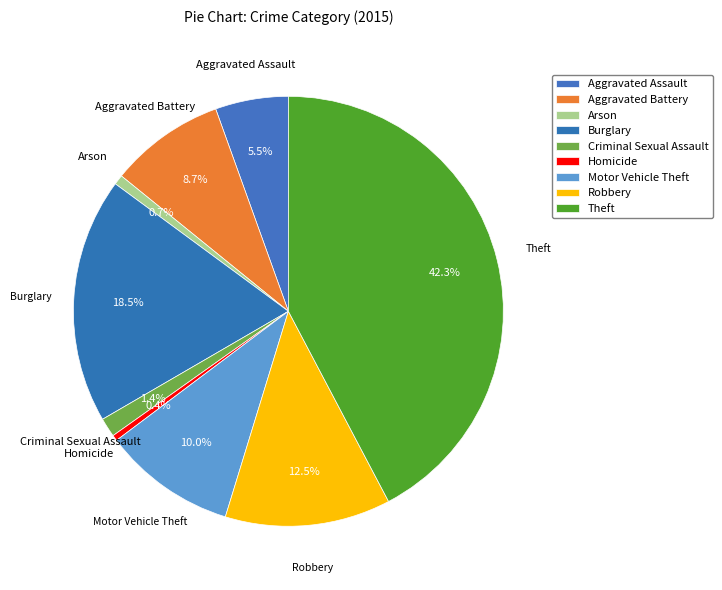

Is there any slice that represents more than half of the pie?

No